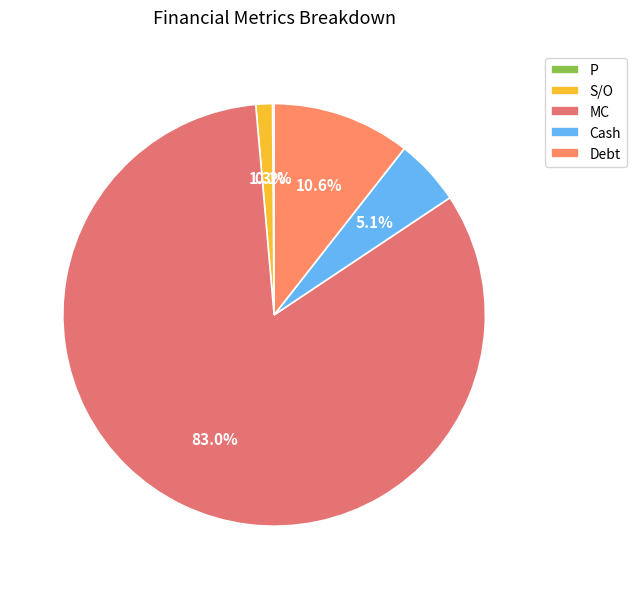

The S/O slice represents 1% of the pie. True or false?

True